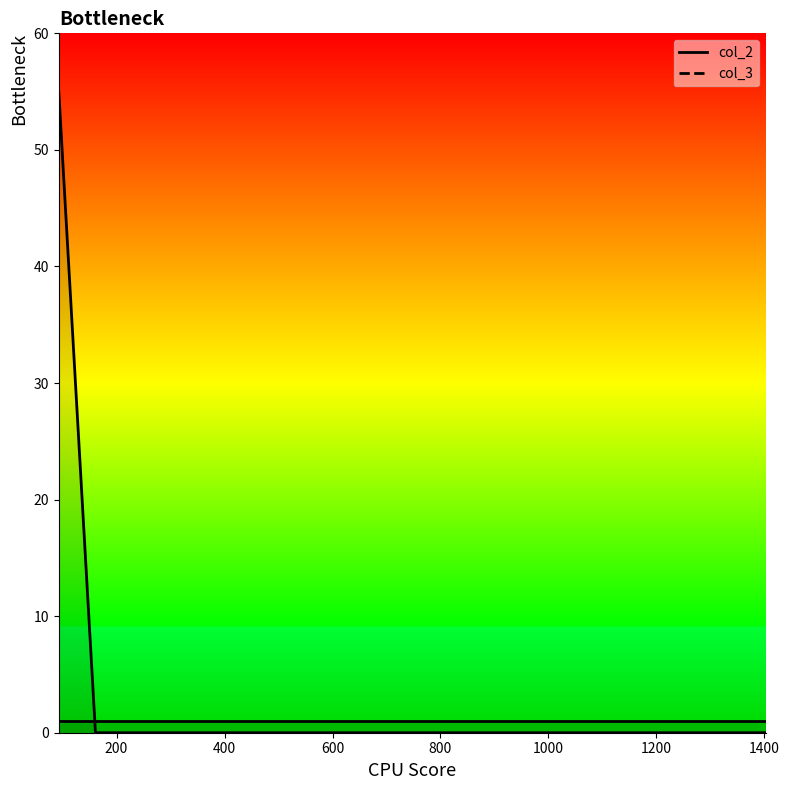

Is the value of col_3_line at 200 greater than the value of col_2_line at 1000?

No